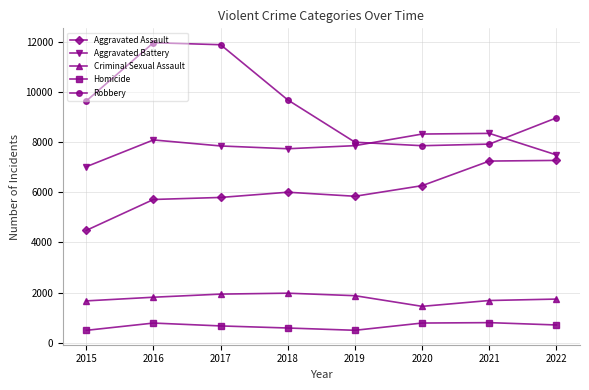

What is the spread (max minus min) of values at 2016?

11174